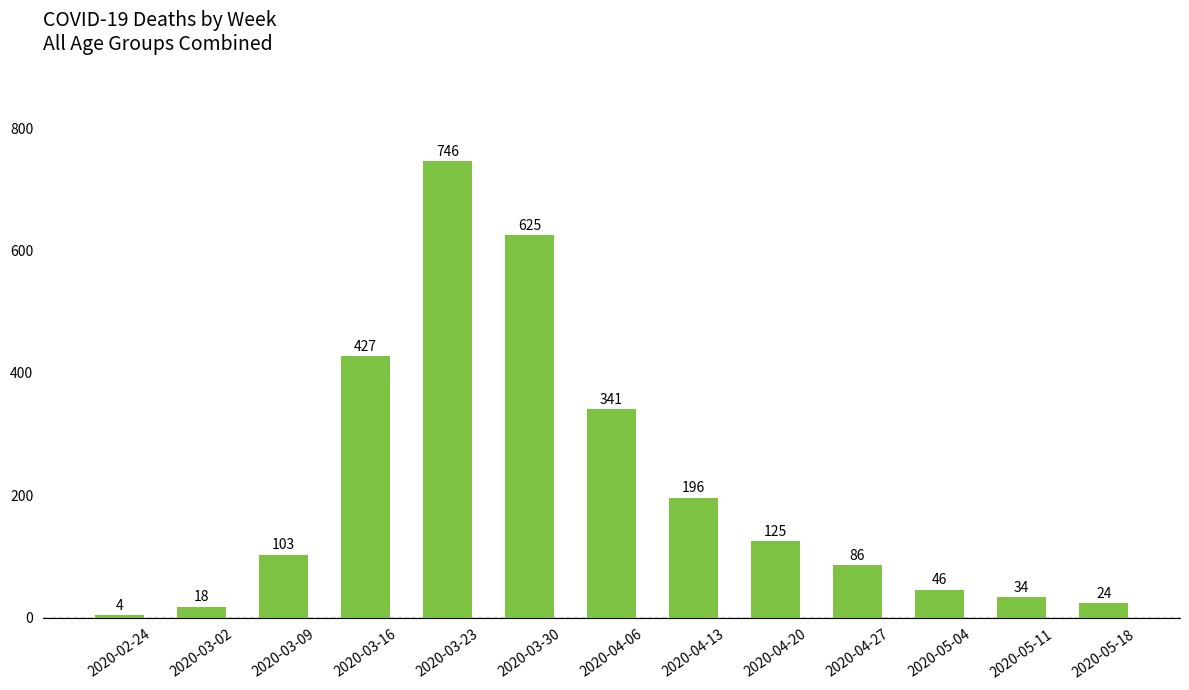

What is the difference between the values at 2020-05-18 and 2020-03-30?

601